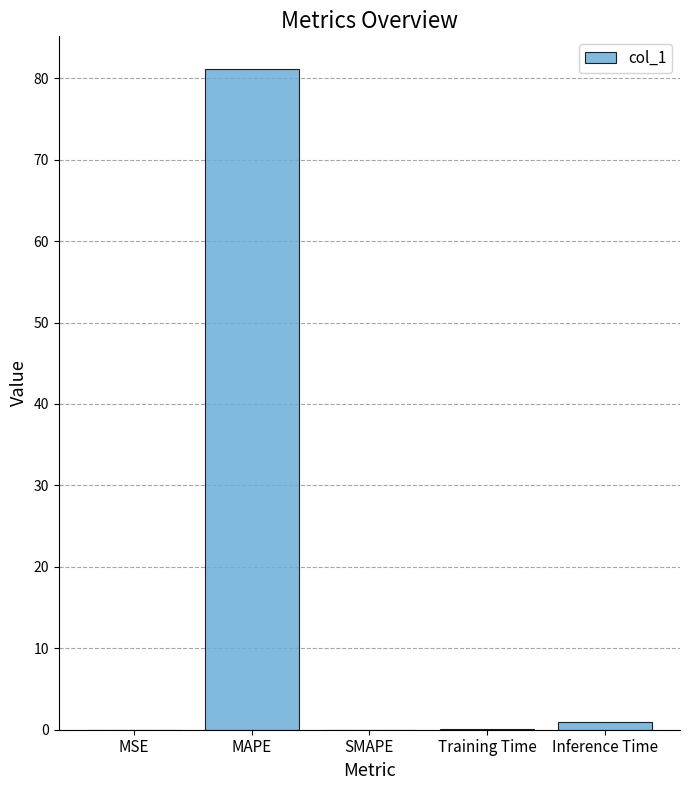

Are the bars grouped side by side (vs. stacked)?

No